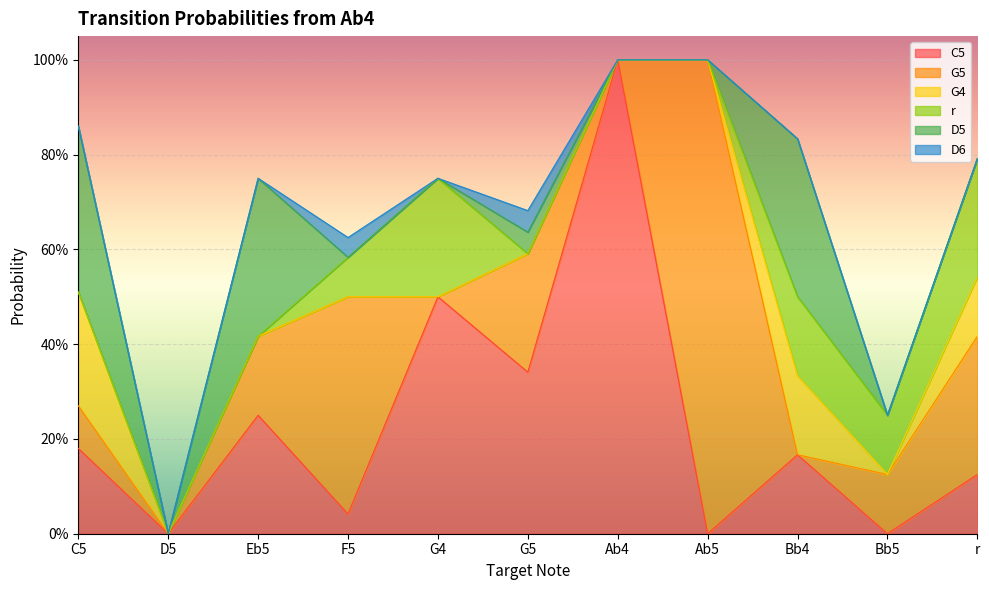

How many categories are shown in the chart?

11